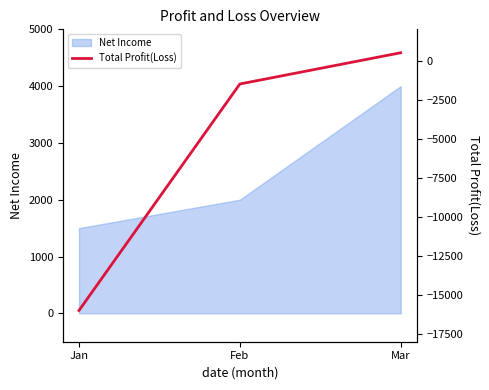

Reading left to right, transcribe all the data shown in this chart.

Jan=-16000	Feb=-1500	Mar=500